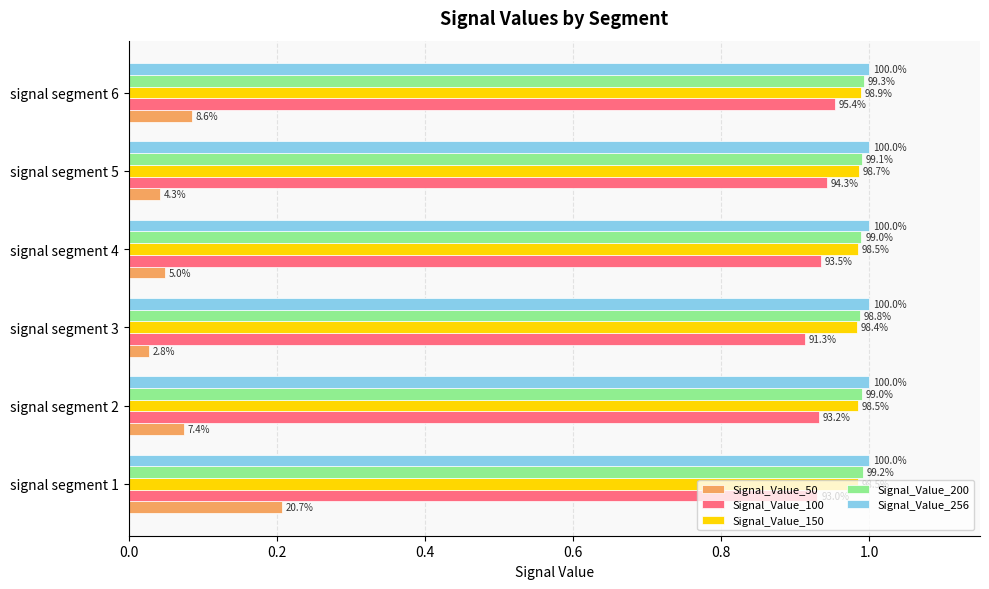

What are all the series names shown in the legend?

Signal_Value_50, Signal_Value_100, Signal_Value_150, Signal_Value_200, Signal_Value_256